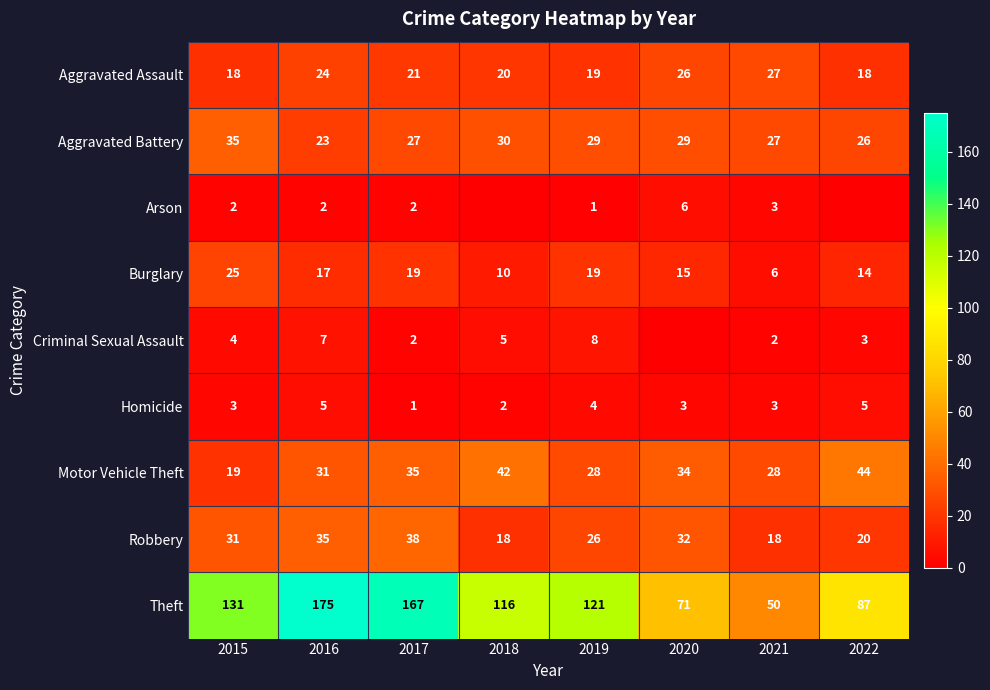

Which label corresponds to the smallest value in the chart?

2018